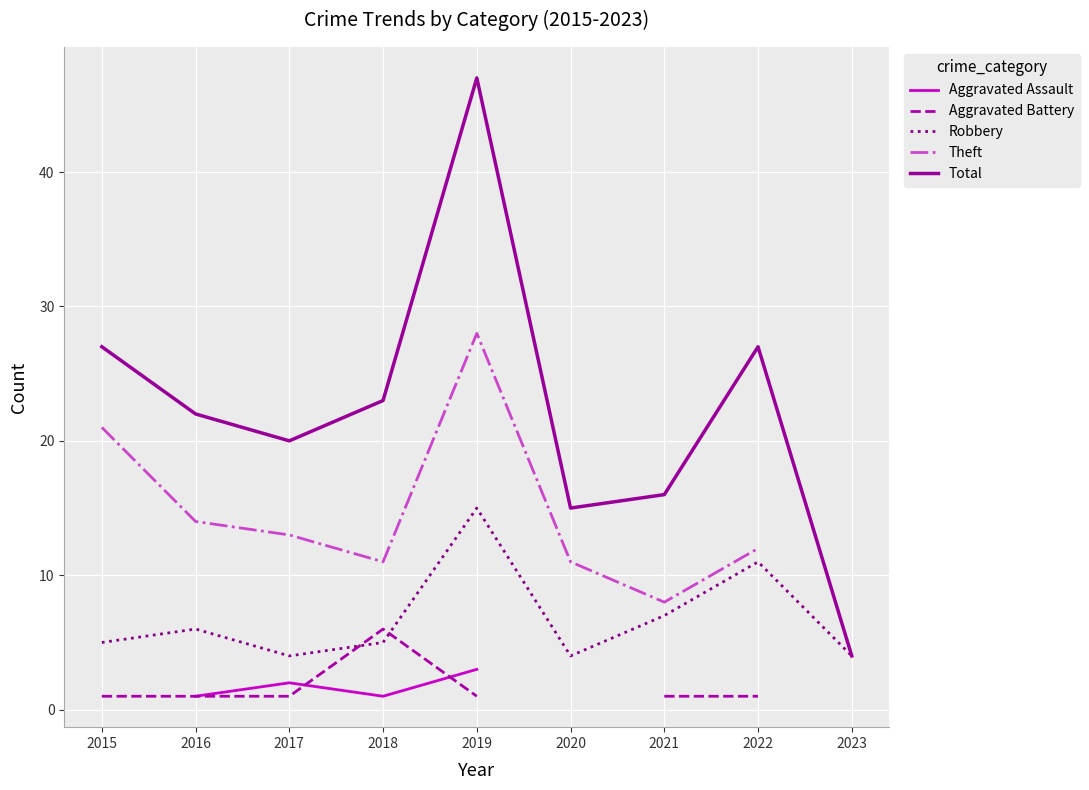

In Aggravated Assault, how many points are higher than both neighbors (excluding endpoints)?

1